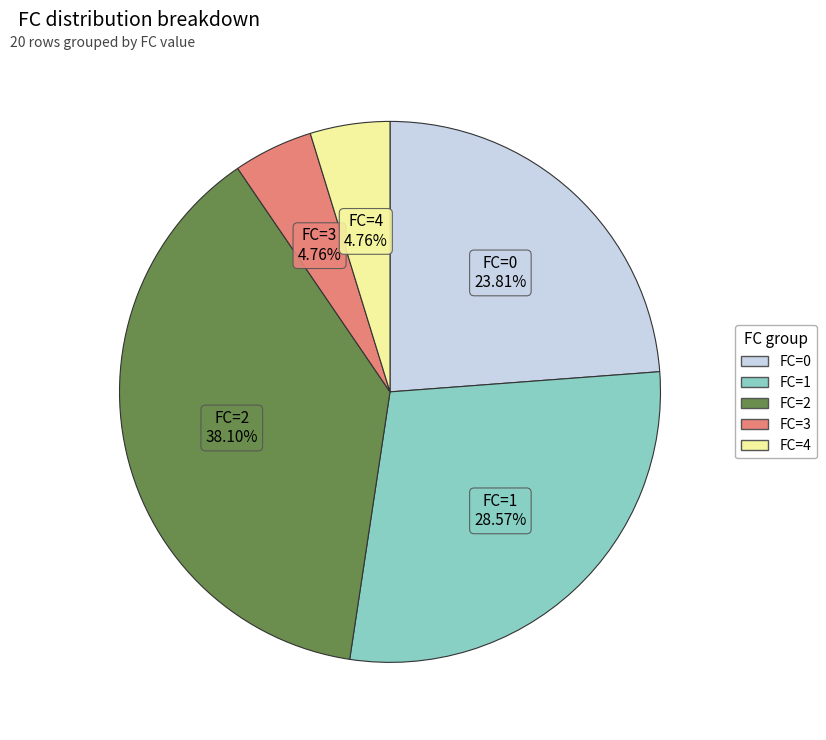

Is it true that FC=1 is 16% of the pie?

False